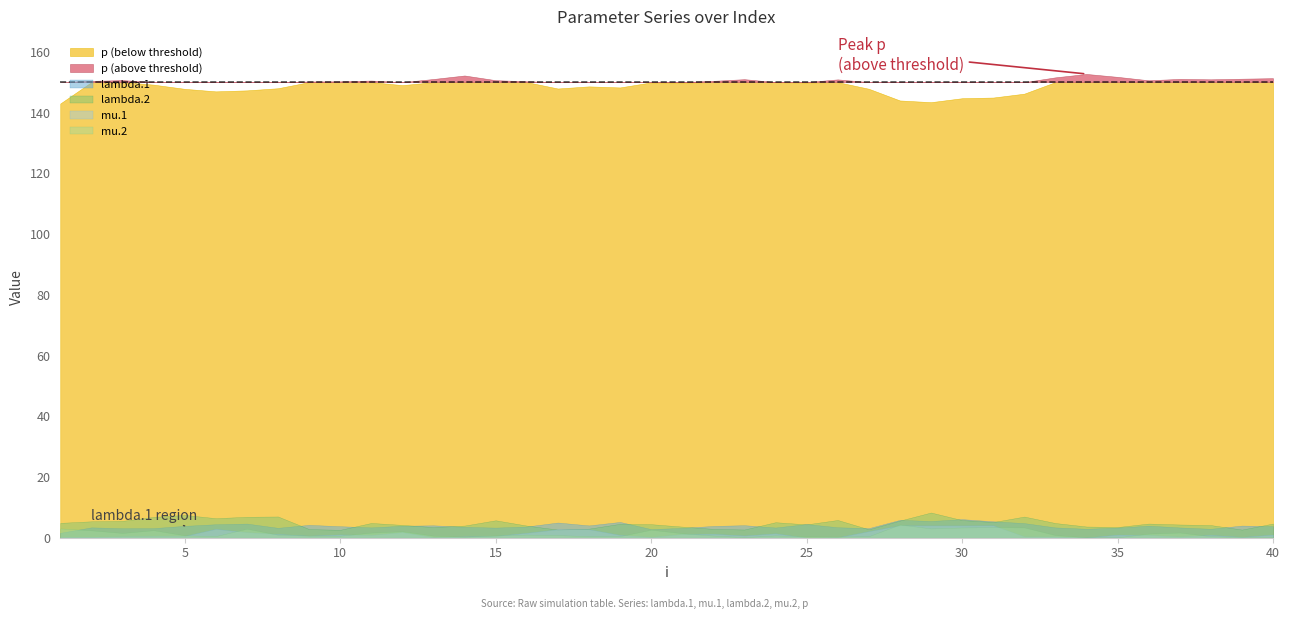

How many series are shown in this chart?

5